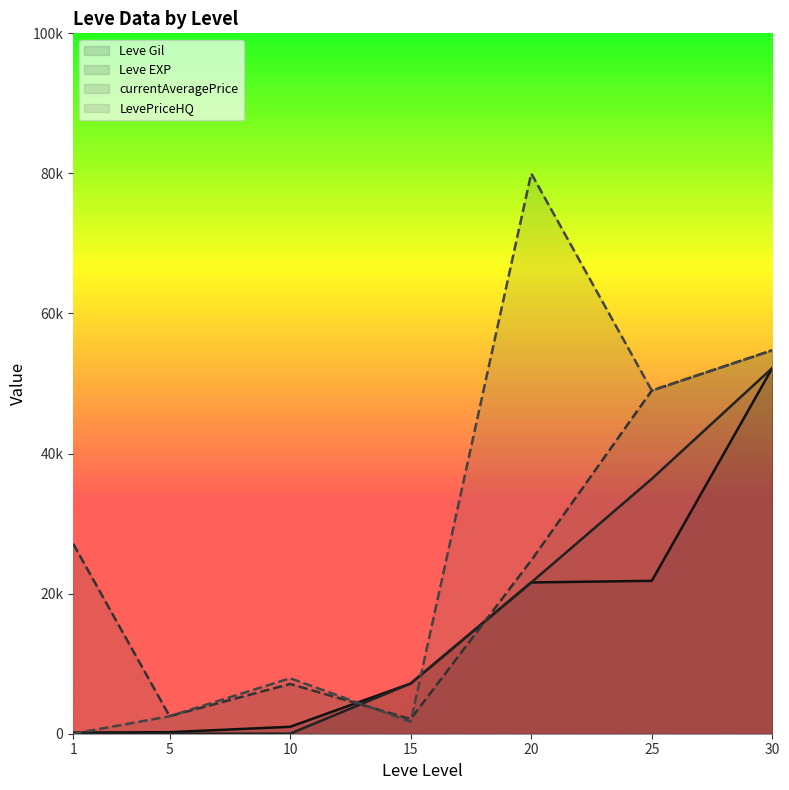

What are all the series names shown in the legend?

Leve Gil, Leve EXP, currentAveragePrice, LevePriceHQ